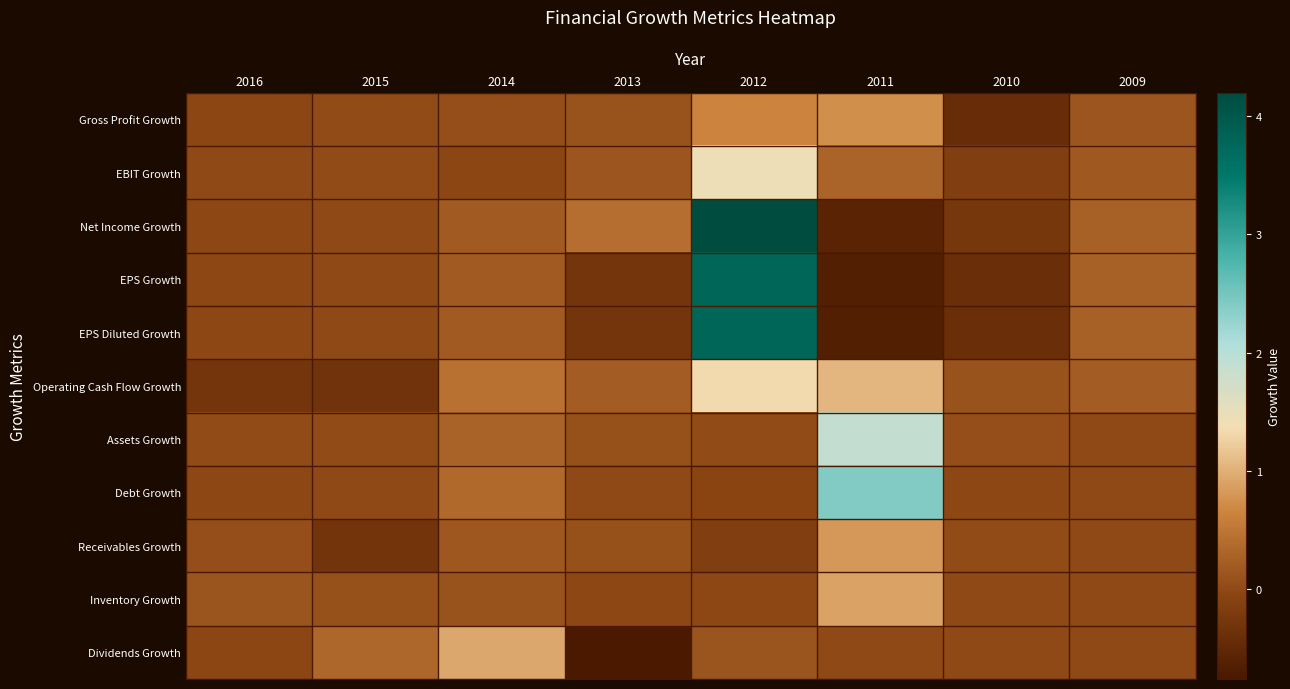

What is the spread (max minus min) of values at 2011?

3.1